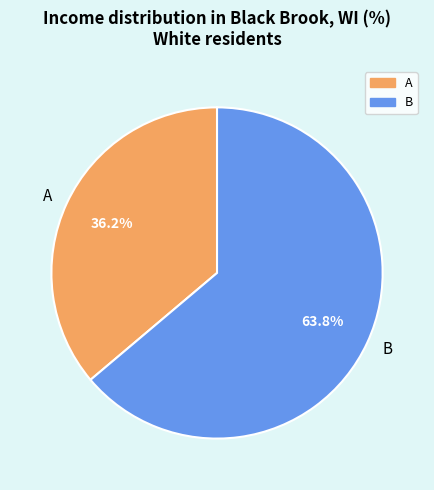

Which category has the biggest portion of the pie?

B